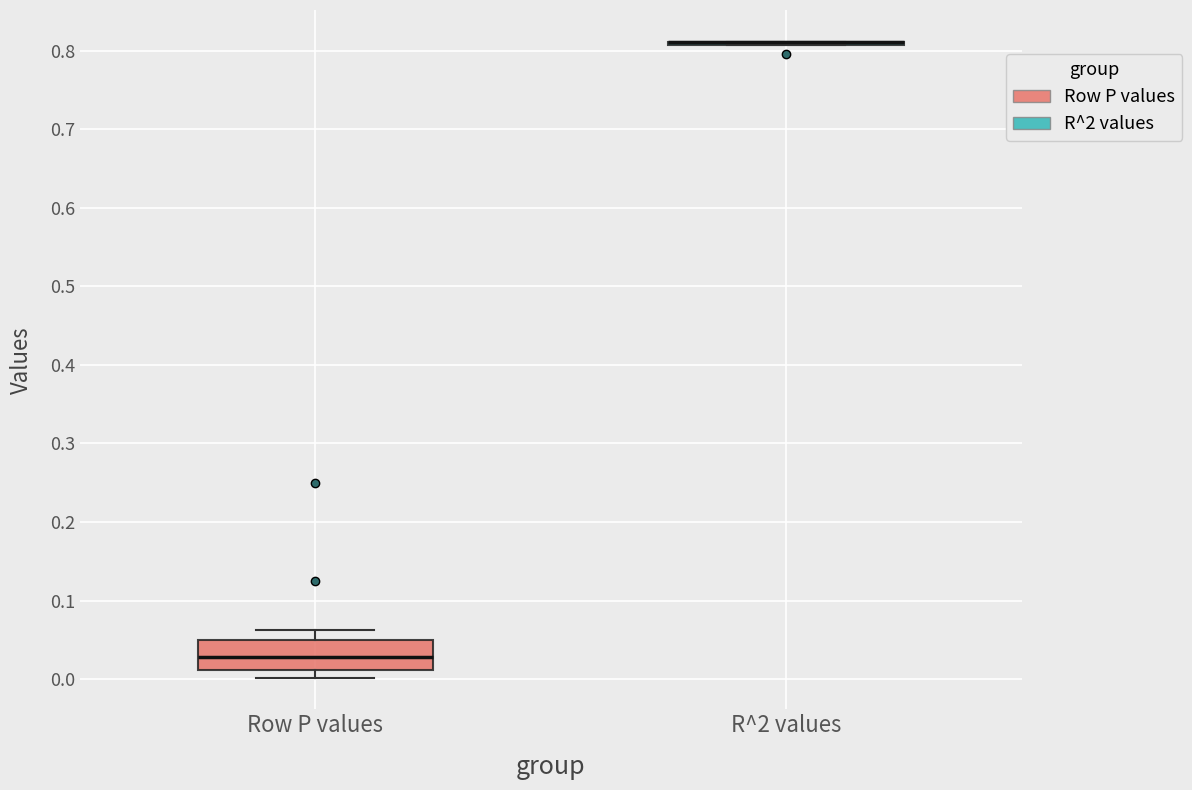

Where is the lower edge of the box for Row P values on the y-axis? The values are not printed on the chart, so give them approximately, as read against the axis.

0.01